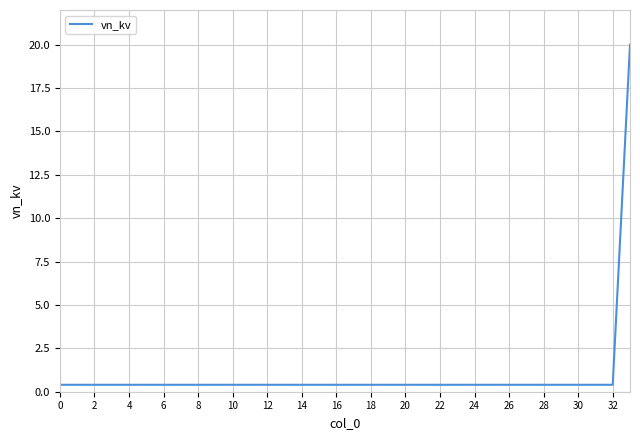

What is the difference between the maximum and minimum values?

19.6